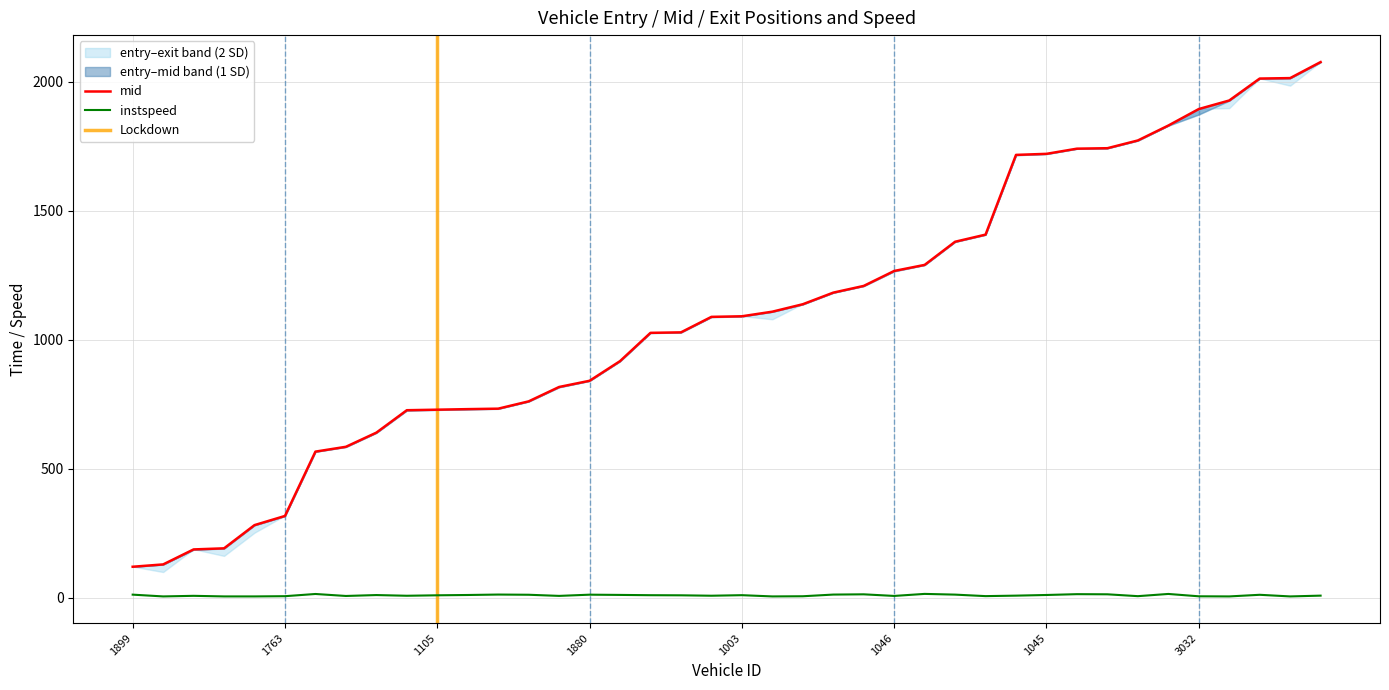

What is the minimum value shown in the chart?

5.0